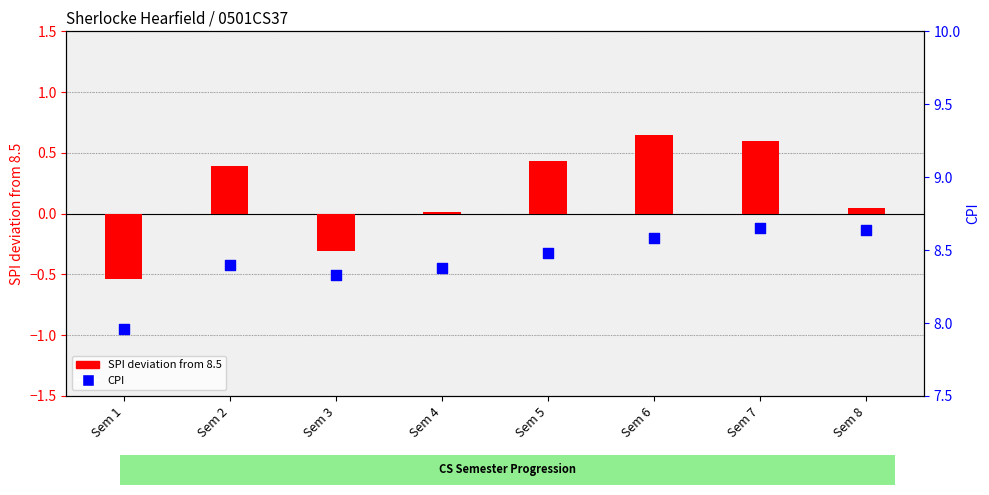

Is the value of CPI at Sem 7 greater than the value of SPI deviation from 8.5 at Sem 2?

Yes